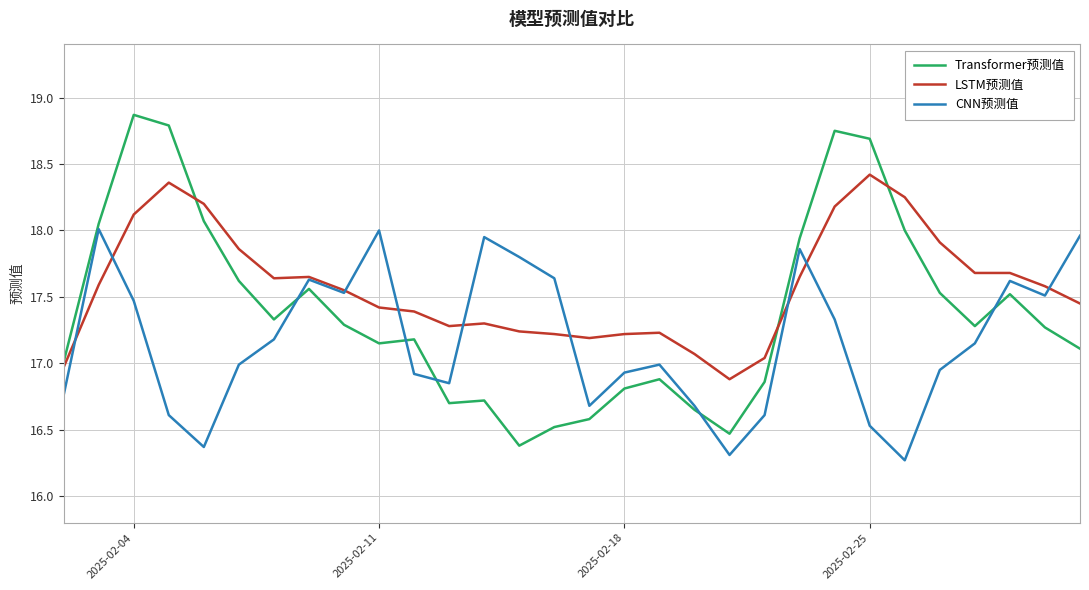

Rank the series by their maximum value, from lowest to highest.

CNN预测值, LSTM预测值, Transformer预测值